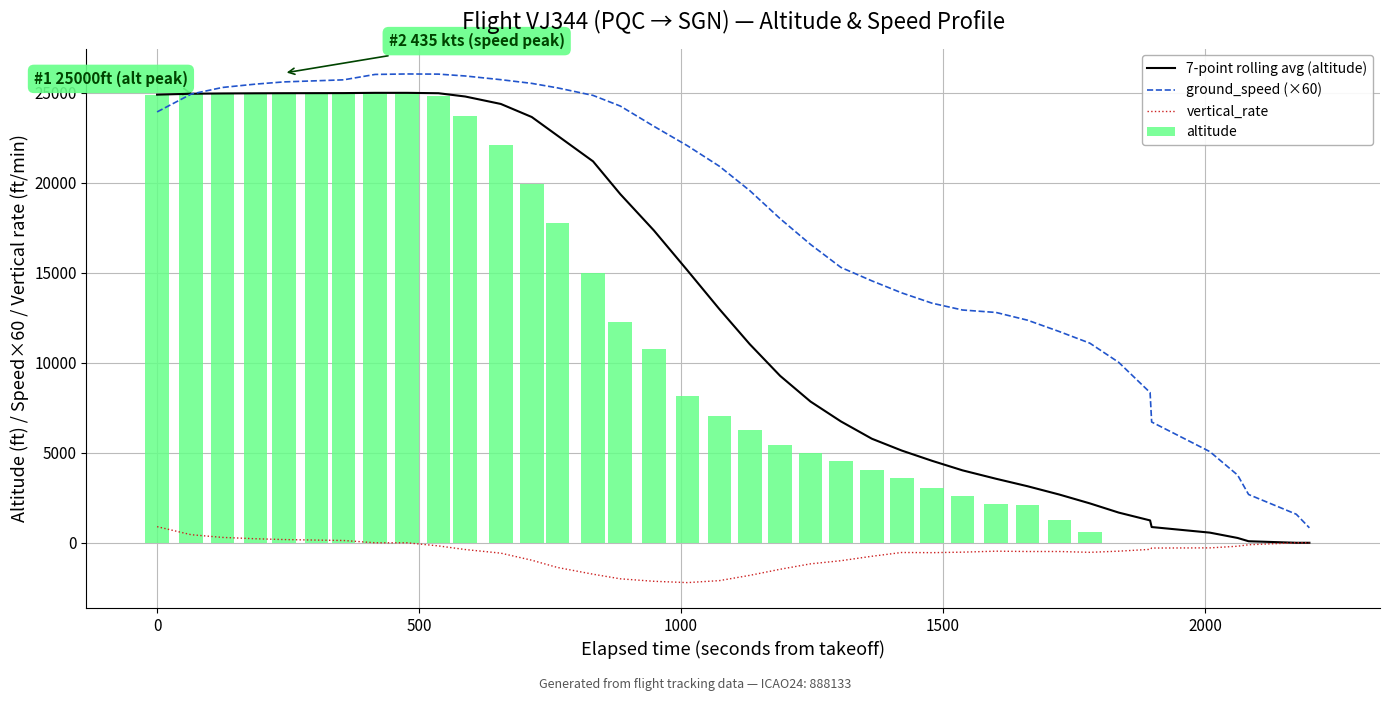

How many data points in altitude are less than 6275?

19